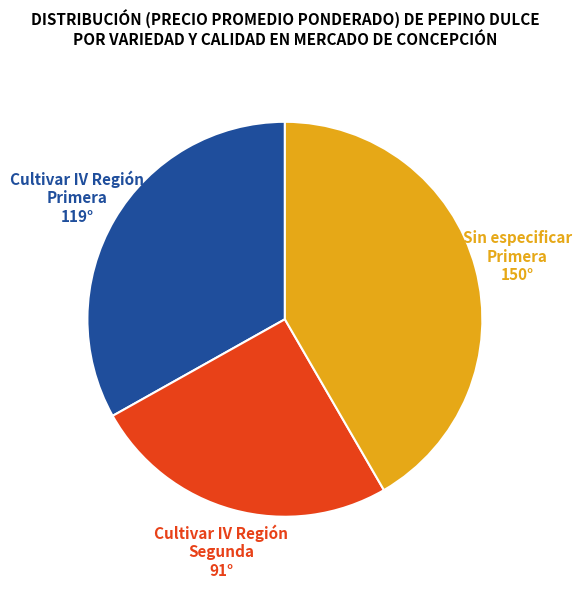

Is the sum of Cultivar IV Región Segunda and Cultivar IV Región Primera greater than half?

Yes